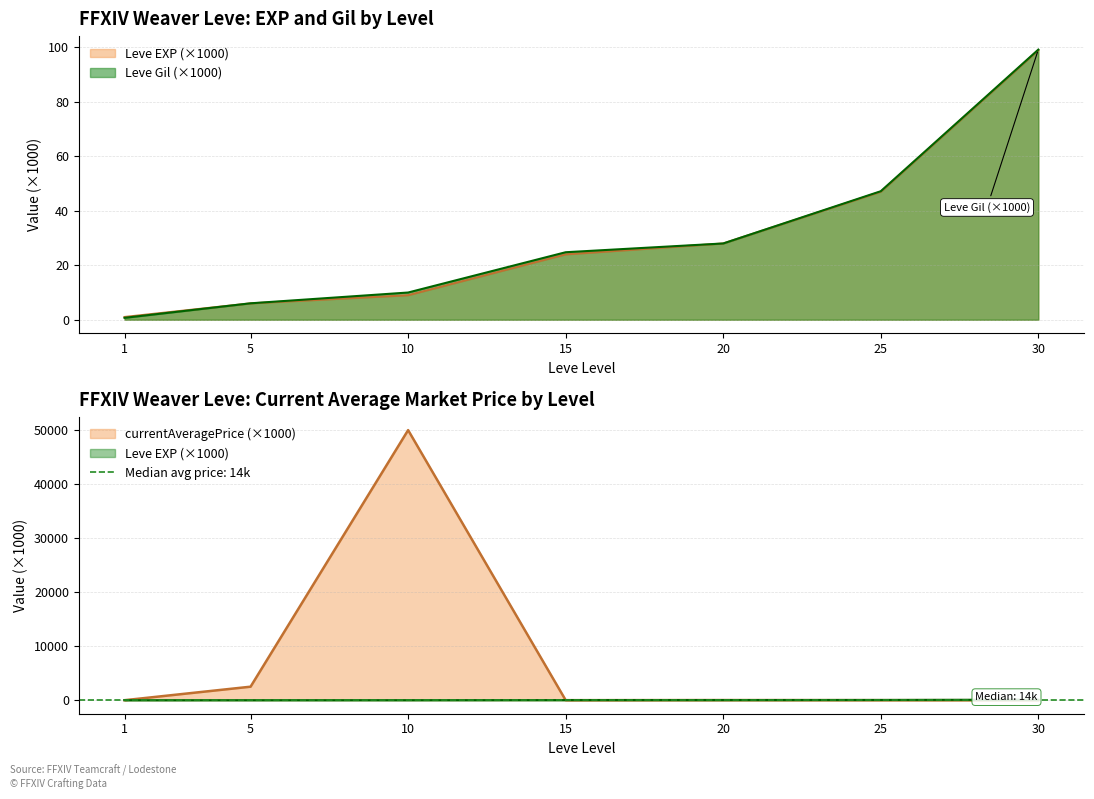

At how many categories does at least one series exceed 29675?

1